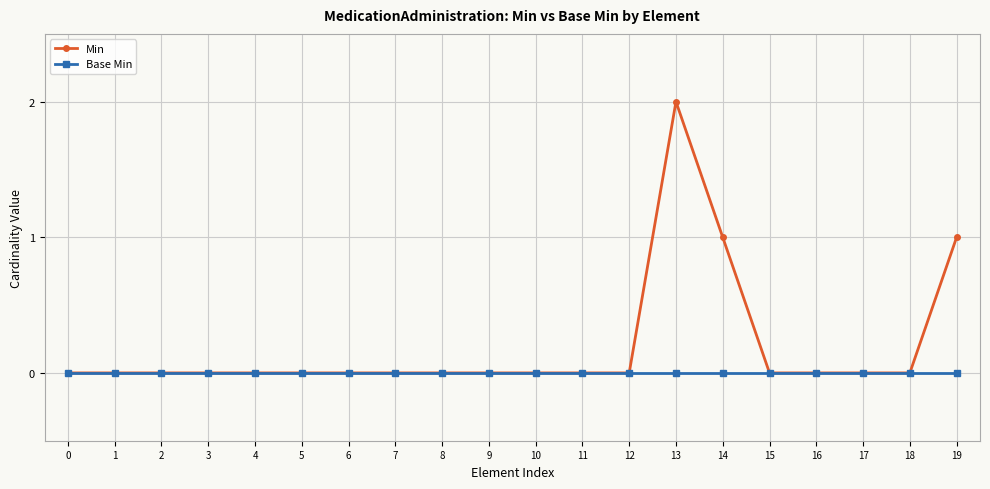

Which series has the widest spread of values?

Min